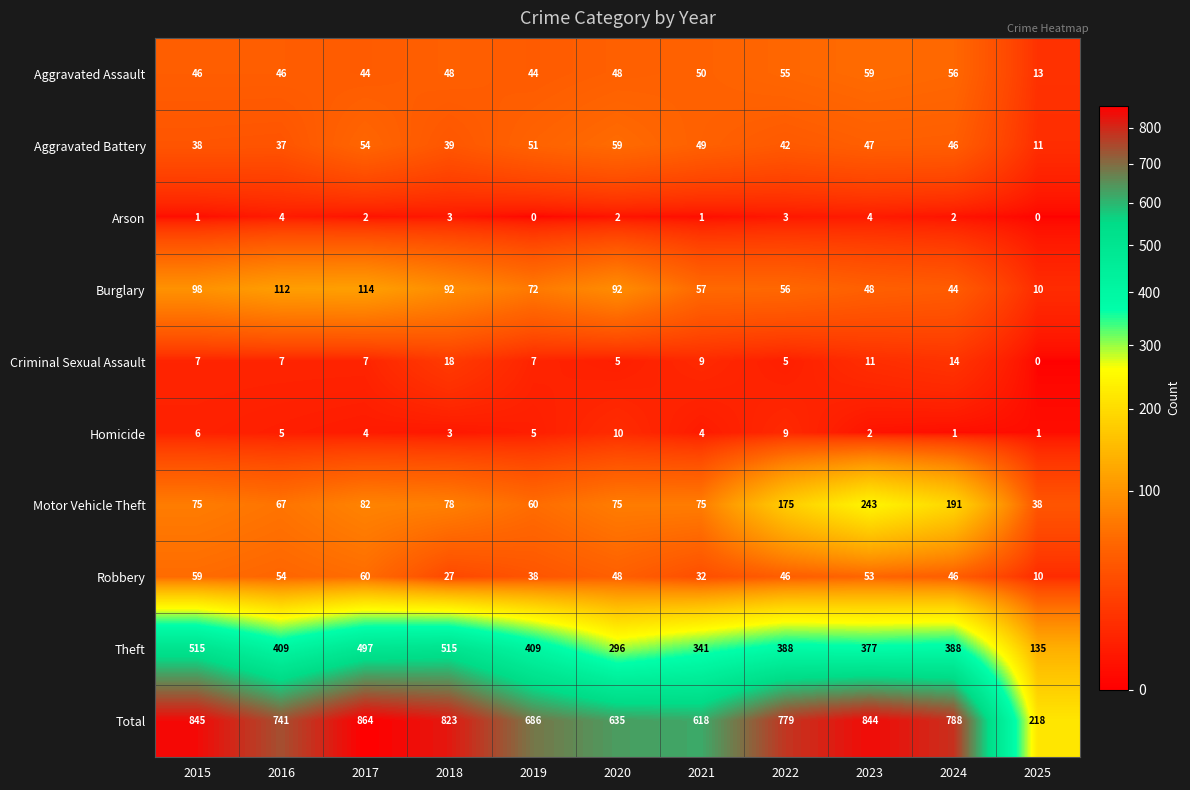

What is the total value across all series at 2020?

1270